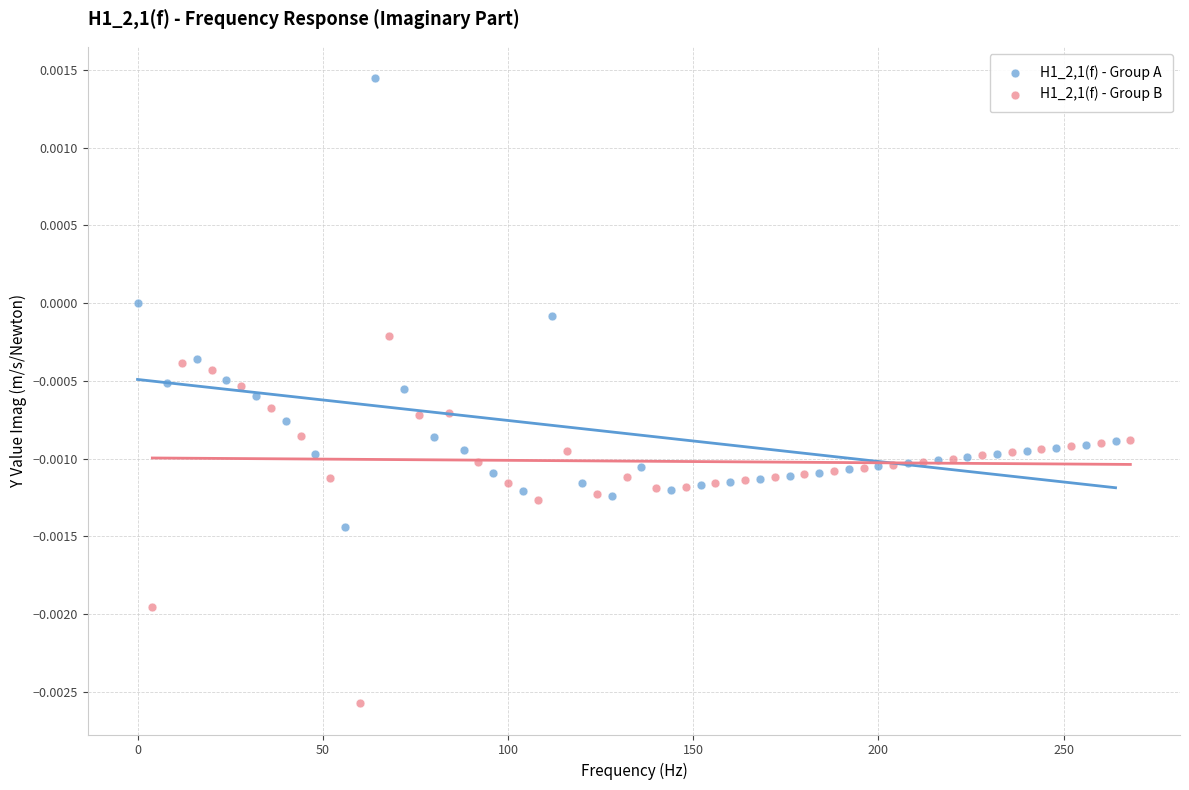

Which series has the largest Y range (max minus min)?

H1_2,1(f) - Group A